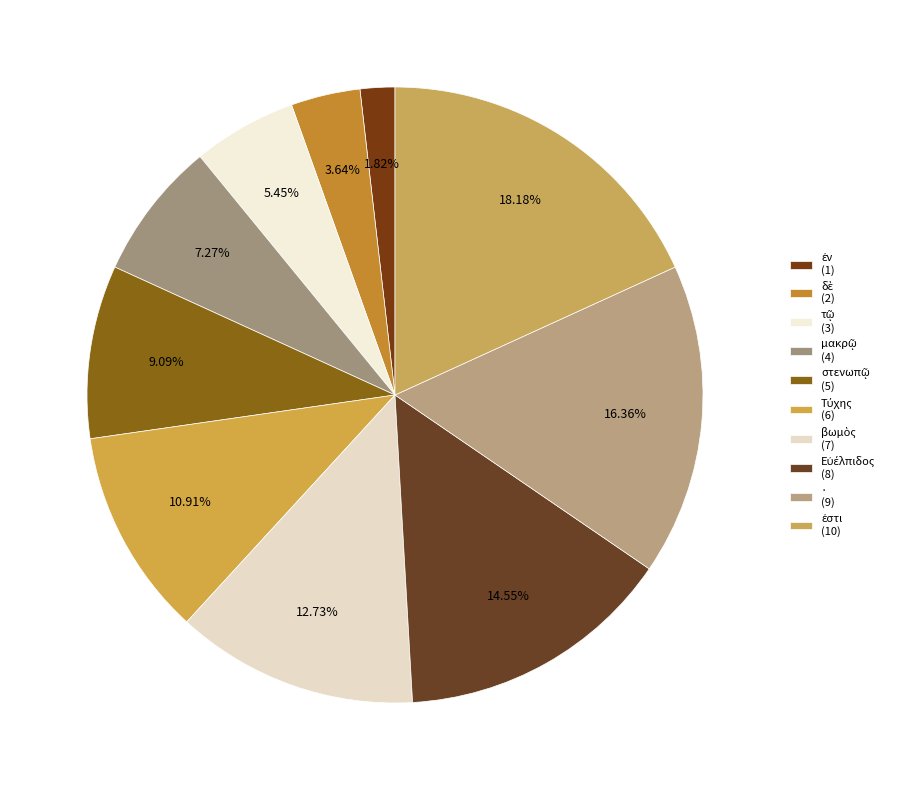

To the nearest percent, what is the difference between the largest and smallest slice percentages?

16%